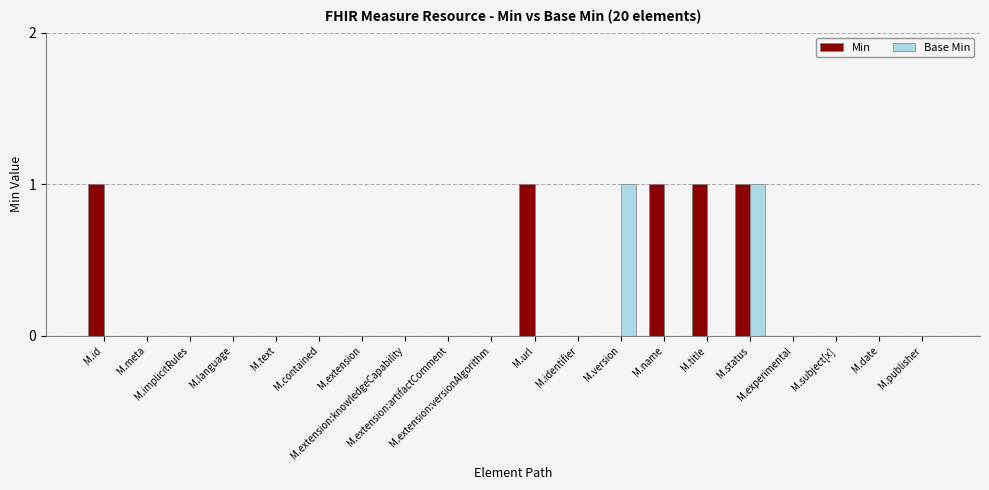

What is the sum of all Min values?

5